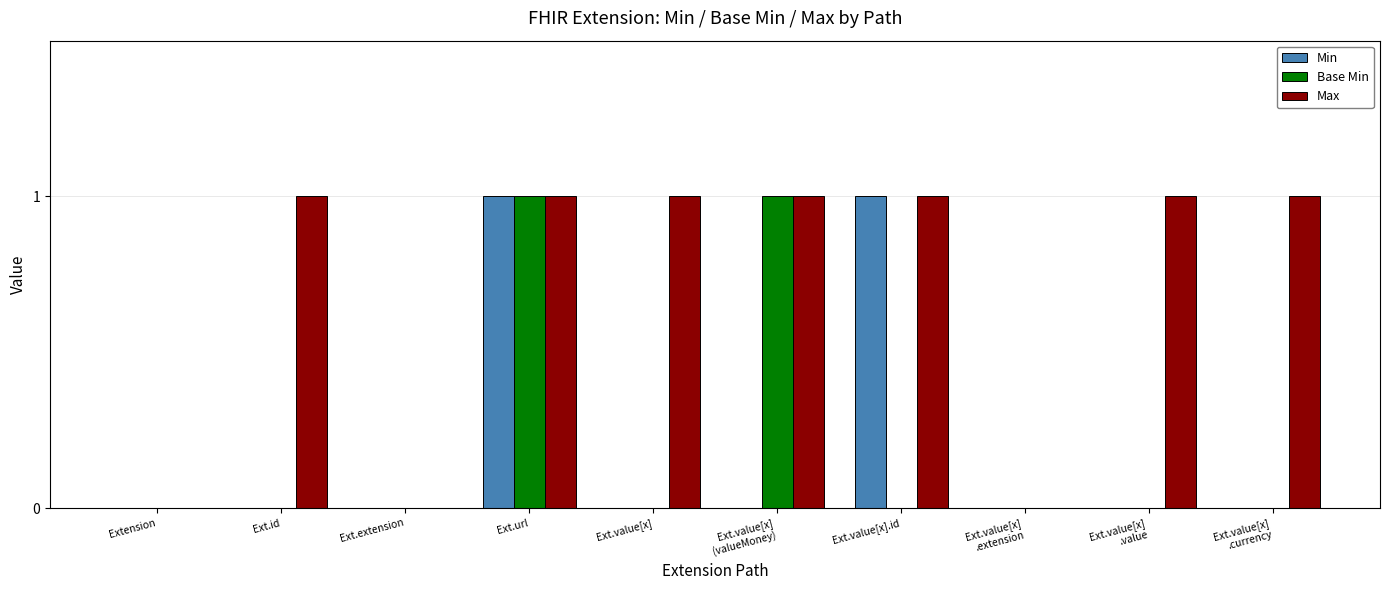

What is the maximum value for Base Min?

1